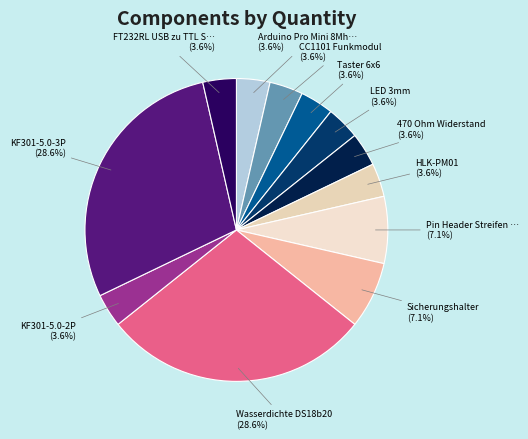

How many slices are in this pie chart?

12